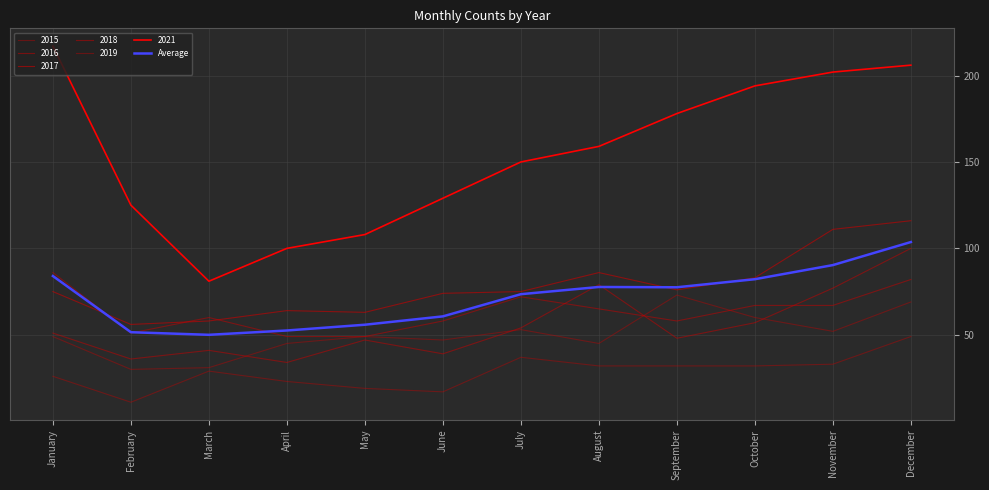

Count the number of data series in this chart.

7